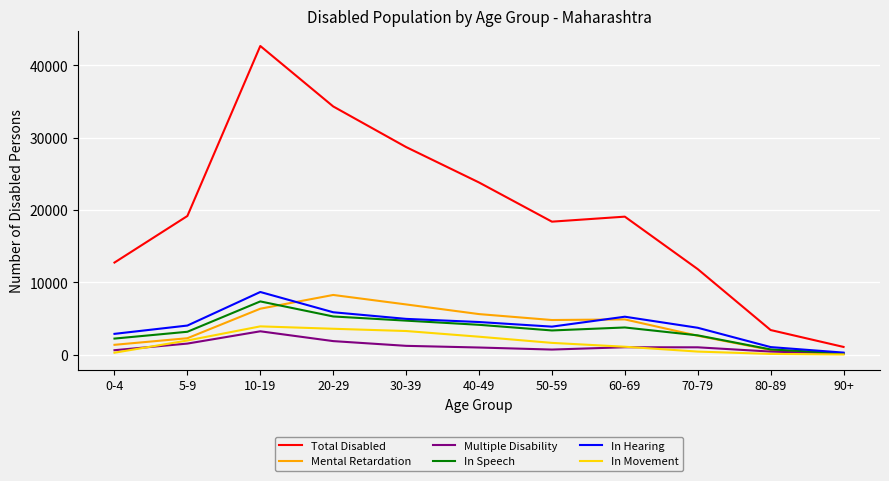

True or false: Total Disabled and In Movement cross at least once.

False